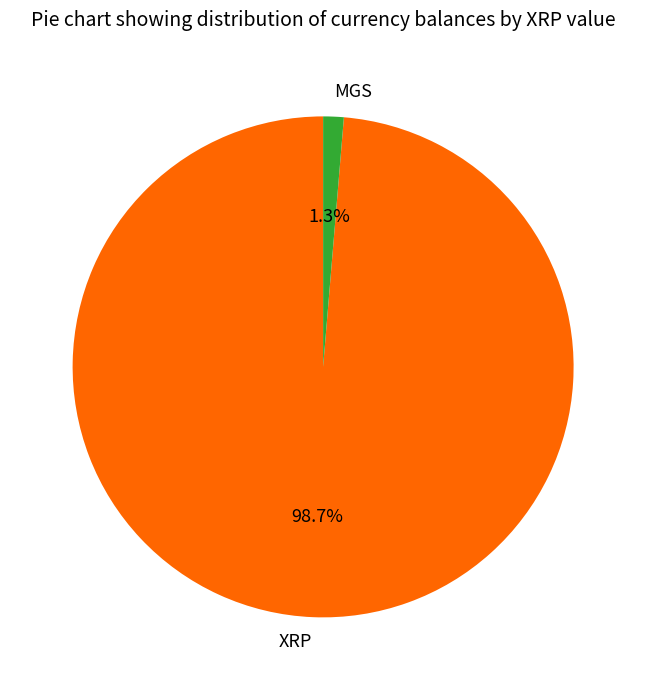

Which category has the smallest portion of the pie?

MGS